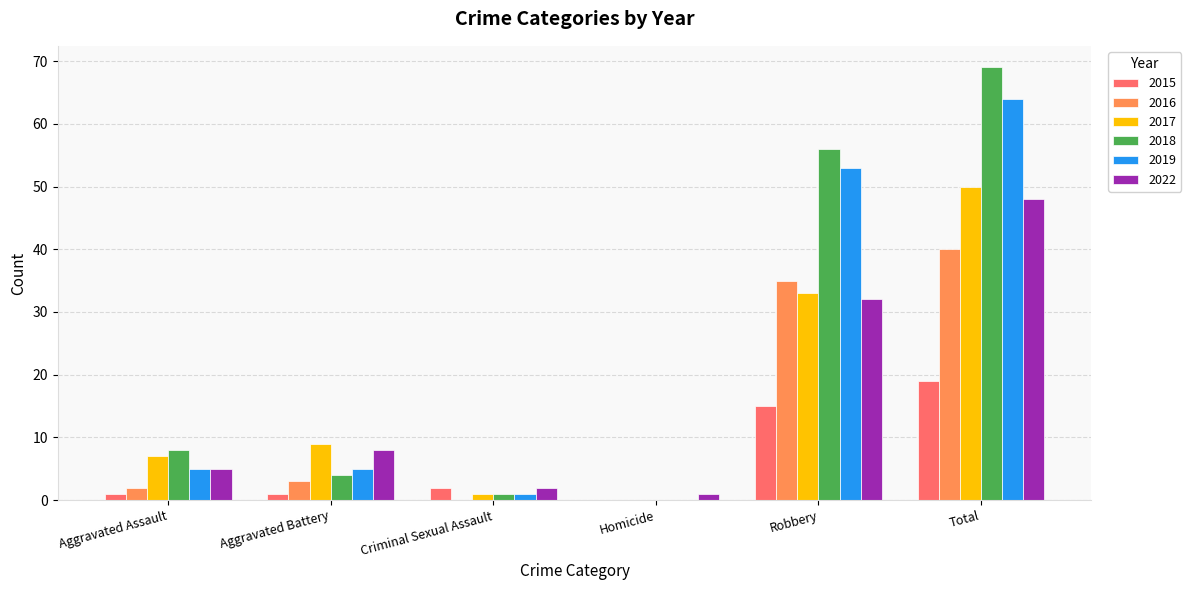

Reading left to right, extract all data points from this chart.

2015: Aggravated Assault=1	Aggravated Battery=1	Criminal Sexual Assault=2	Homicide=0	Robbery=15	Total=19
2016: Aggravated Assault=2	Aggravated Battery=3	Criminal Sexual Assault=0	Homicide=0	Robbery=35	Total=40
2017: Aggravated Assault=7	Aggravated Battery=9	Criminal Sexual Assault=1	Homicide=0	Robbery=33	Total=50
2018: Aggravated Assault=8	Aggravated Battery=4	Criminal Sexual Assault=1	Homicide=0	Robbery=56	Total=69
2019: Aggravated Assault=5	Aggravated Battery=5	Criminal Sexual Assault=1	Homicide=0	Robbery=53	Total=64
2022: Aggravated Assault=5	Aggravated Battery=8	Criminal Sexual Assault=2	Homicide=1	Robbery=32	Total=48